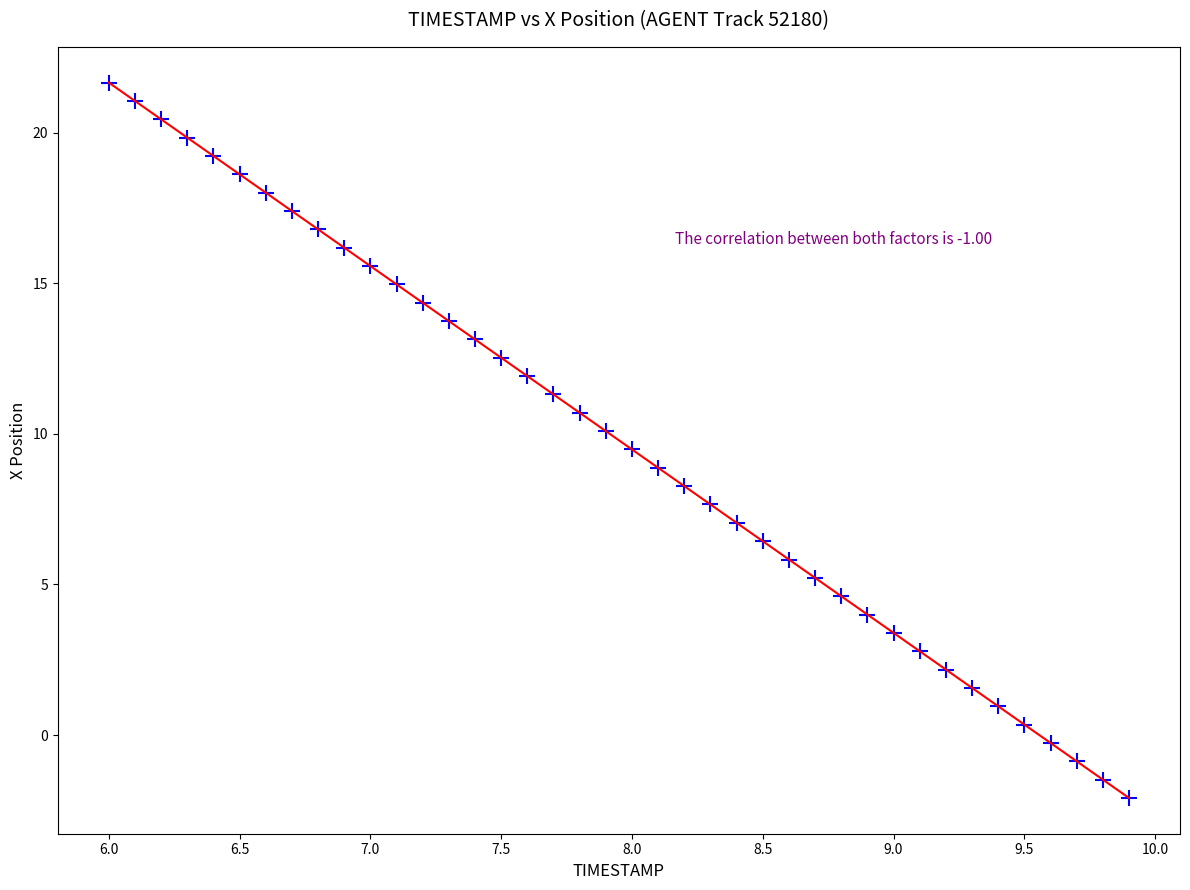

What is the range of X values (max minus min)?

3.9